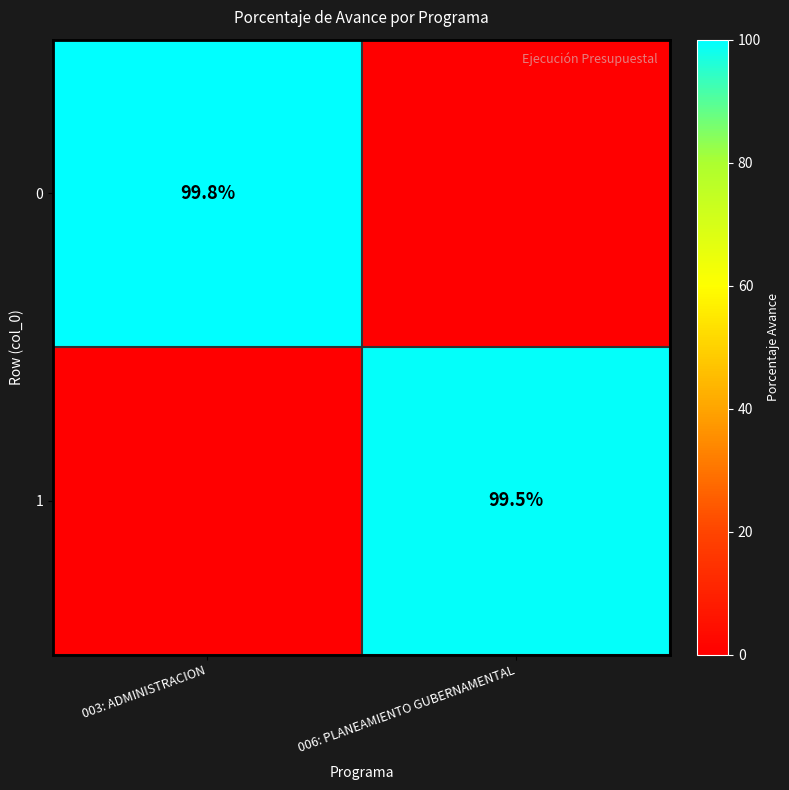

True or false: 1 has a value of 99.5 at 006: PLANEAMIENTO GUBERNAMENTAL.

True